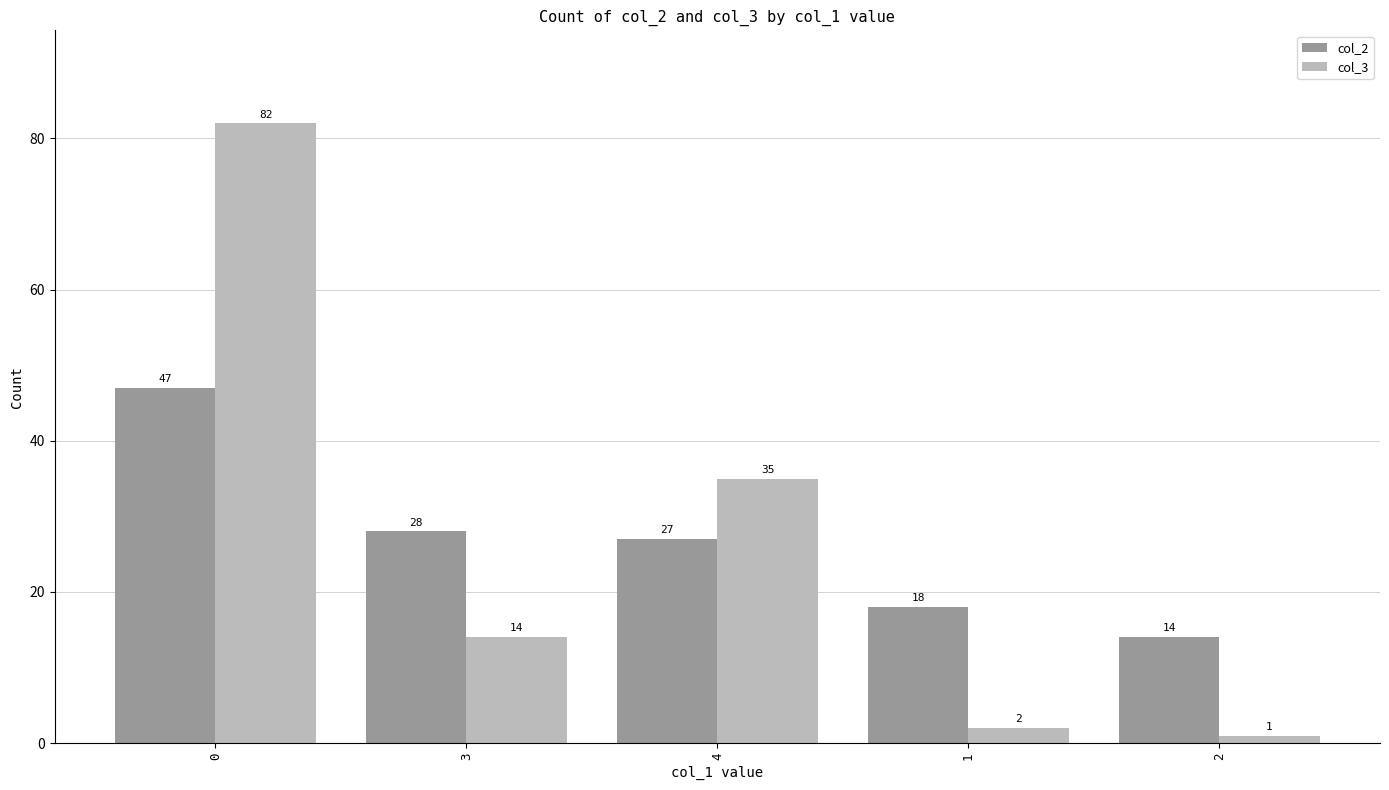

What is the total value across all series at 4?

62